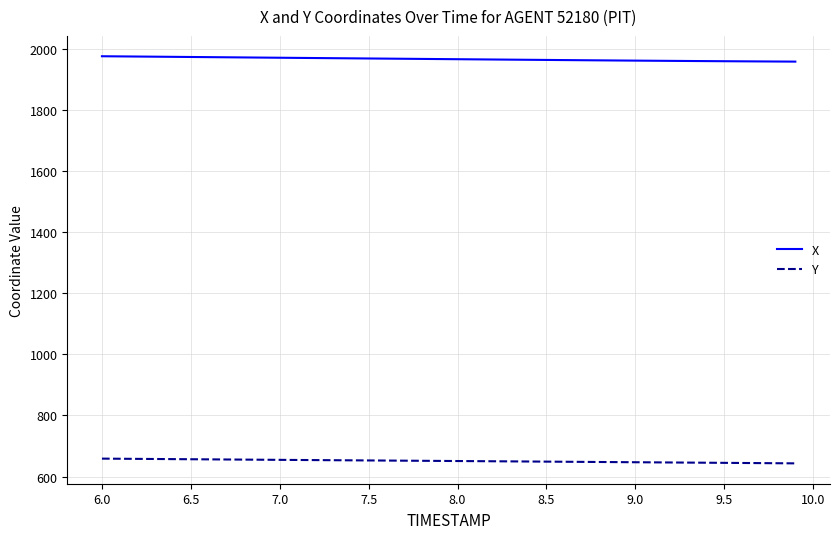

Does the chart display data point markers on the line(s)?

No